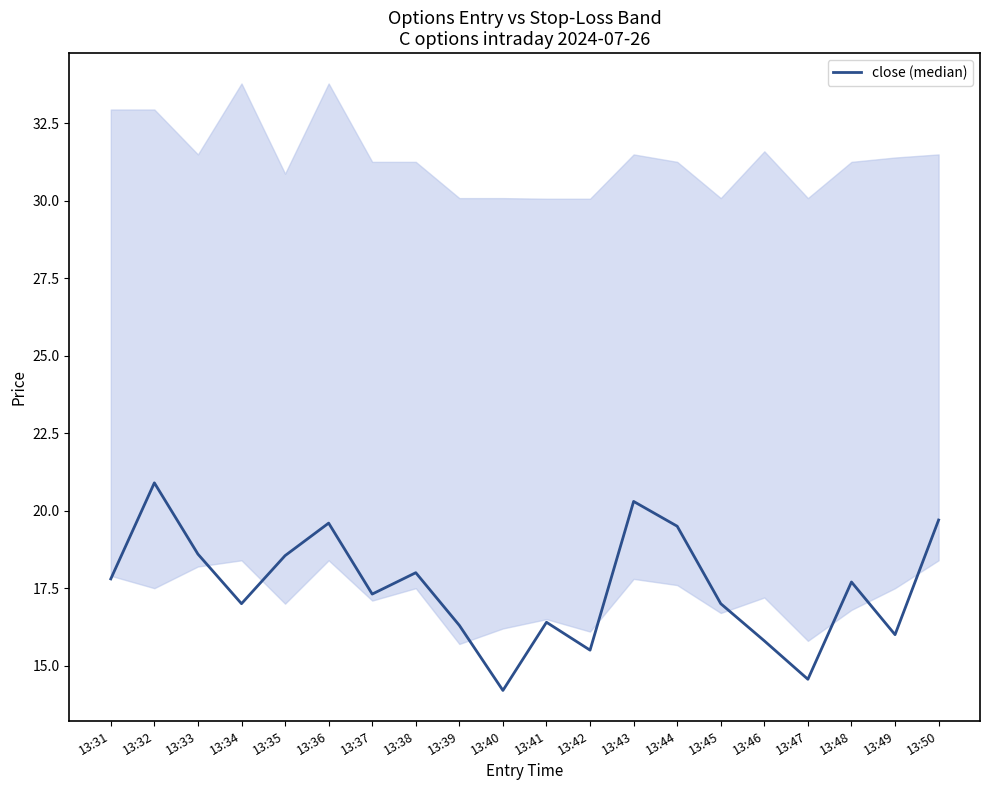

How many points are lower than both their immediate neighbors (excluding endpoints)?

6